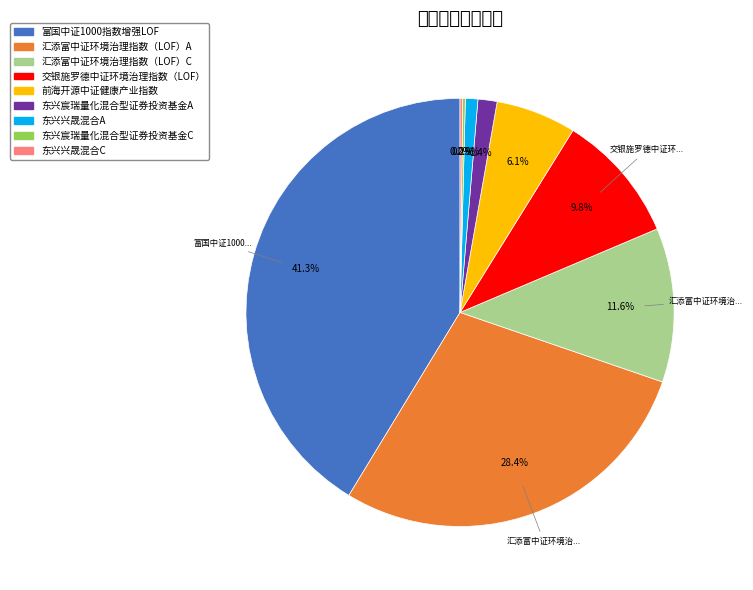

Count the number of slices in the pie.

9